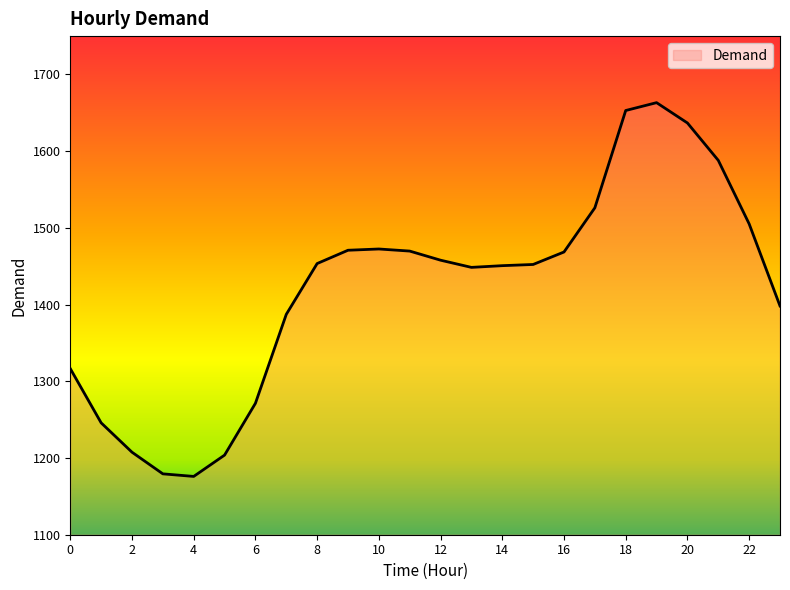

What is the greatest value displayed?

1663.3